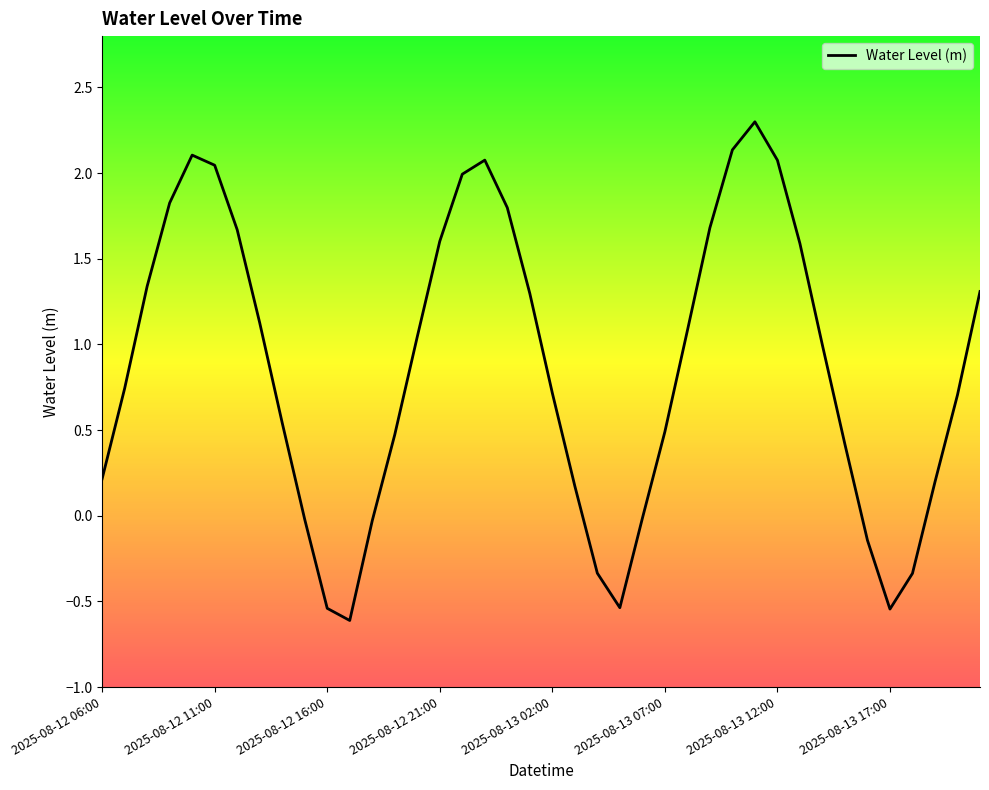

True or false: the data has more than 0 interior local peaks.

True